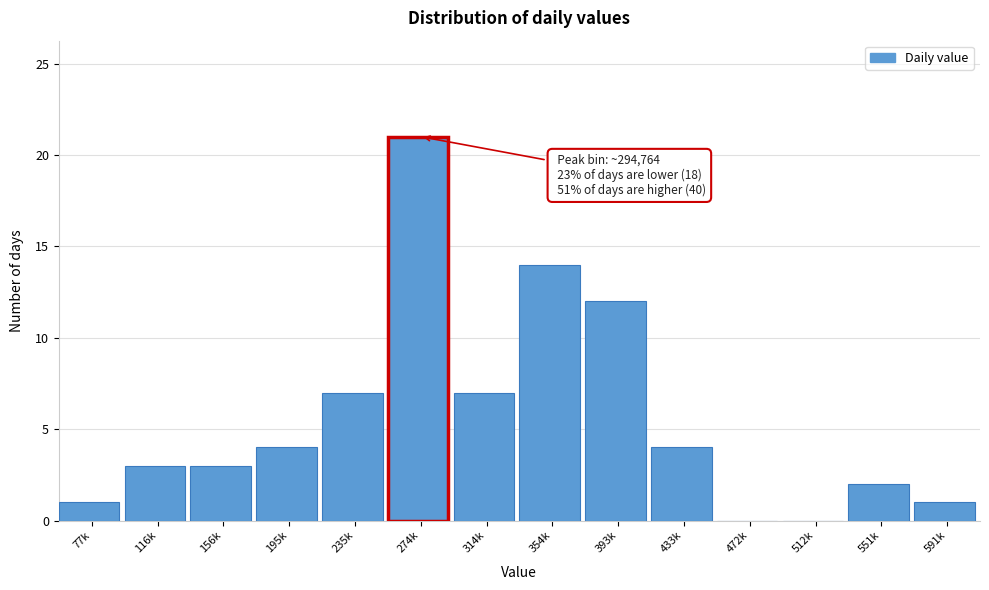

Reading left to right, extract all data points from this chart.

77k=1	116k=3	156k=3	195k=4	235k=7	274k=21	314k=7	354k=14	393k=12	433k=4	472k=0	512k=0	551k=2	591k=1